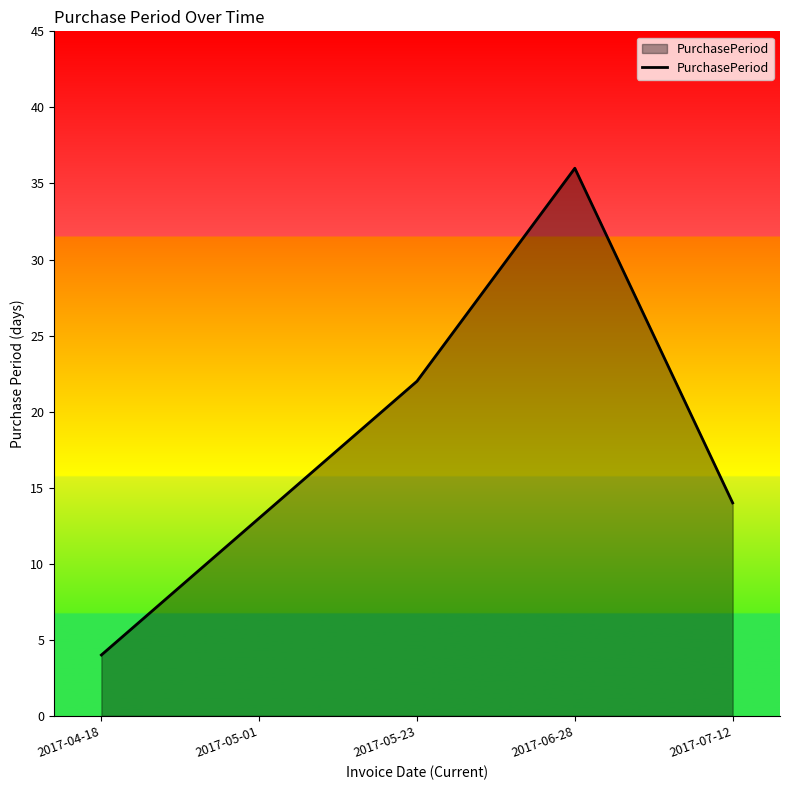

How many values are below 14?

2